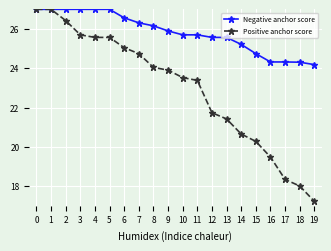

Rank the series at 19 from lowest to highest value.

Positive anchor score, Negative anchor score